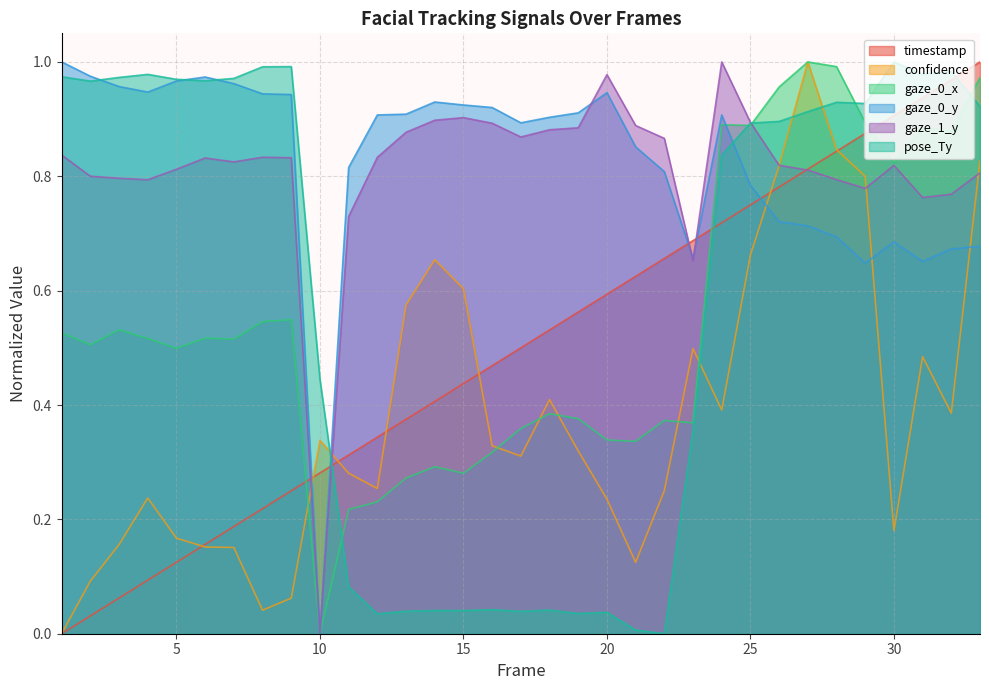

Rank the series at 18 from highest to lowest value.

gaze_0_y, gaze_1_y, timestamp, confidence, gaze_0_x, pose_Ty